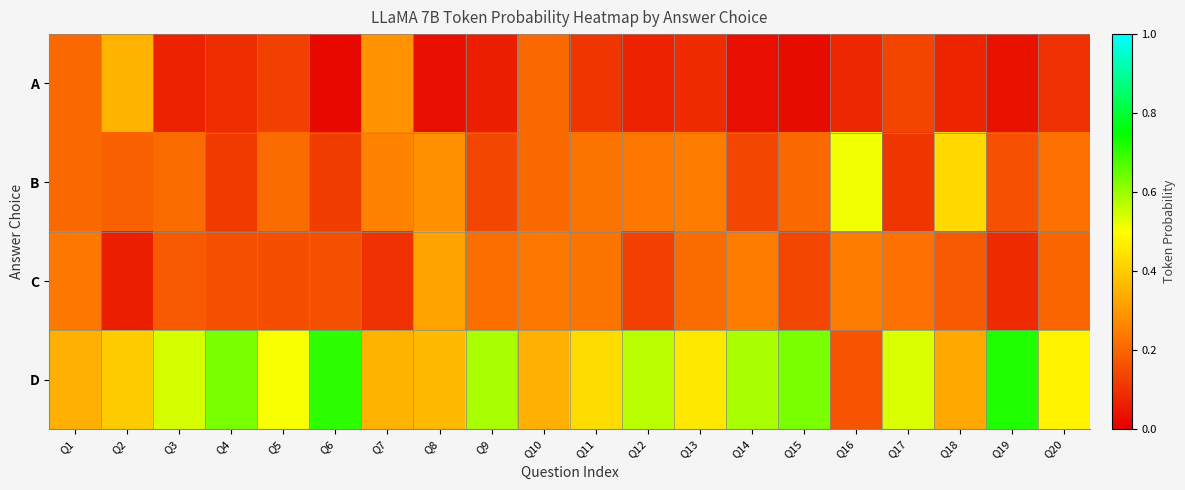

At which category does the chart reach its peak across all series?

Q19